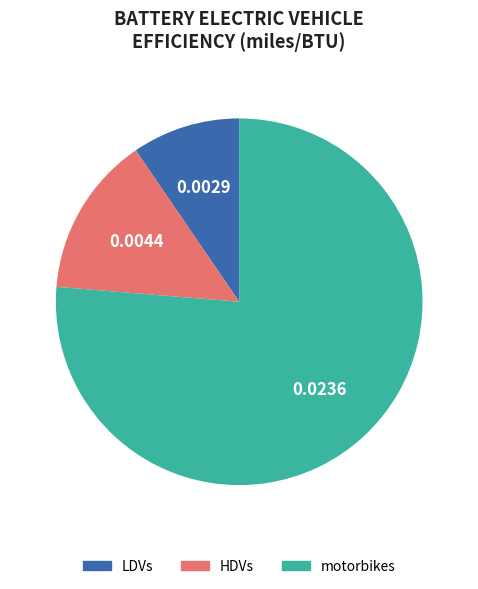

Rank the categories by value from lowest to highest.

LDVs, HDVs, motorbikes